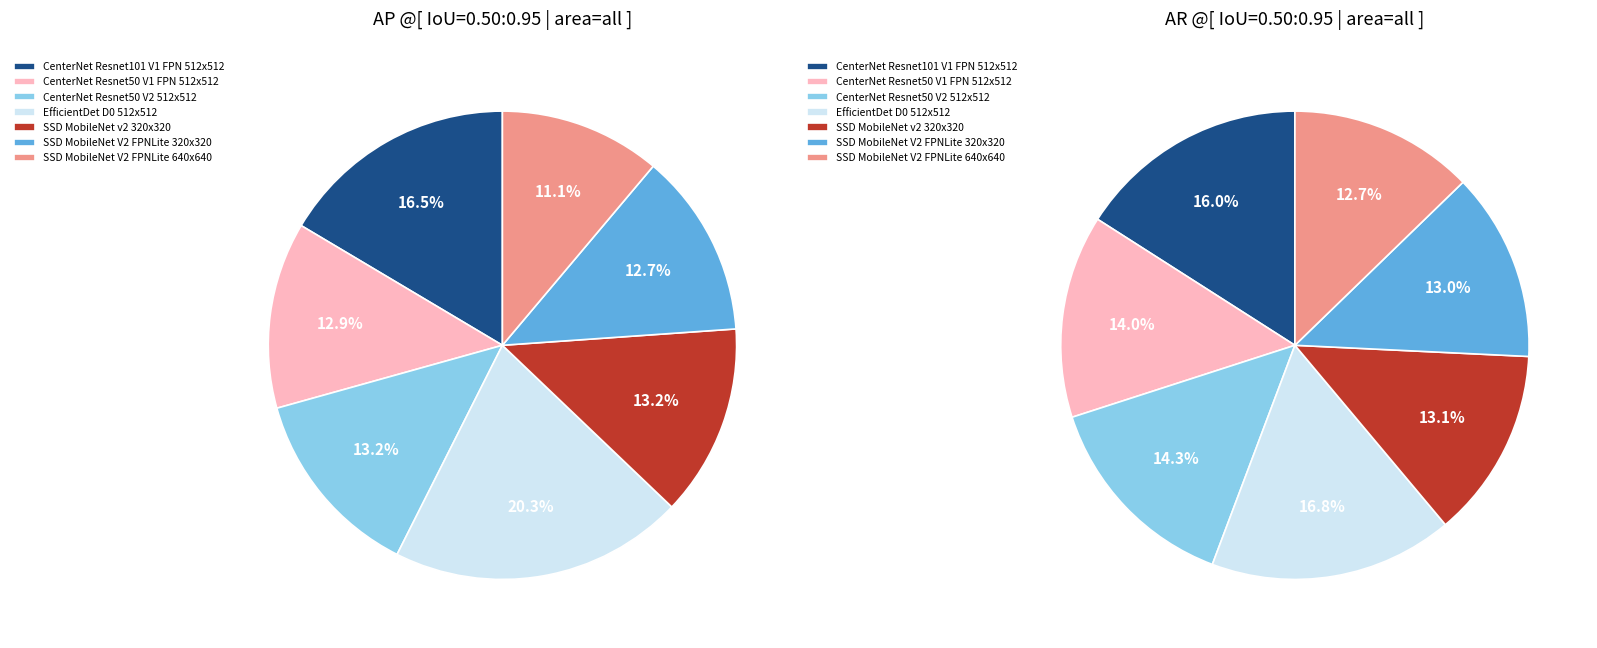

Does 6 represent more than half of the total?

No